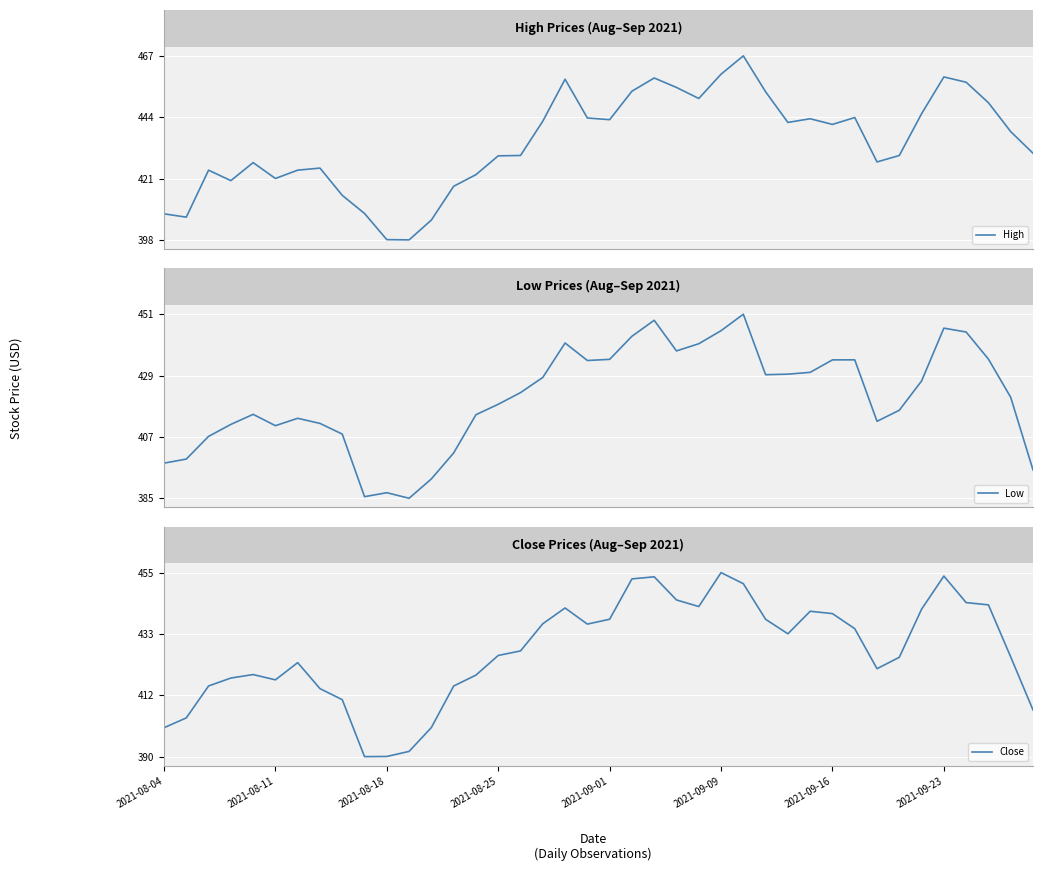

What is the maximum value for Low?

451.0